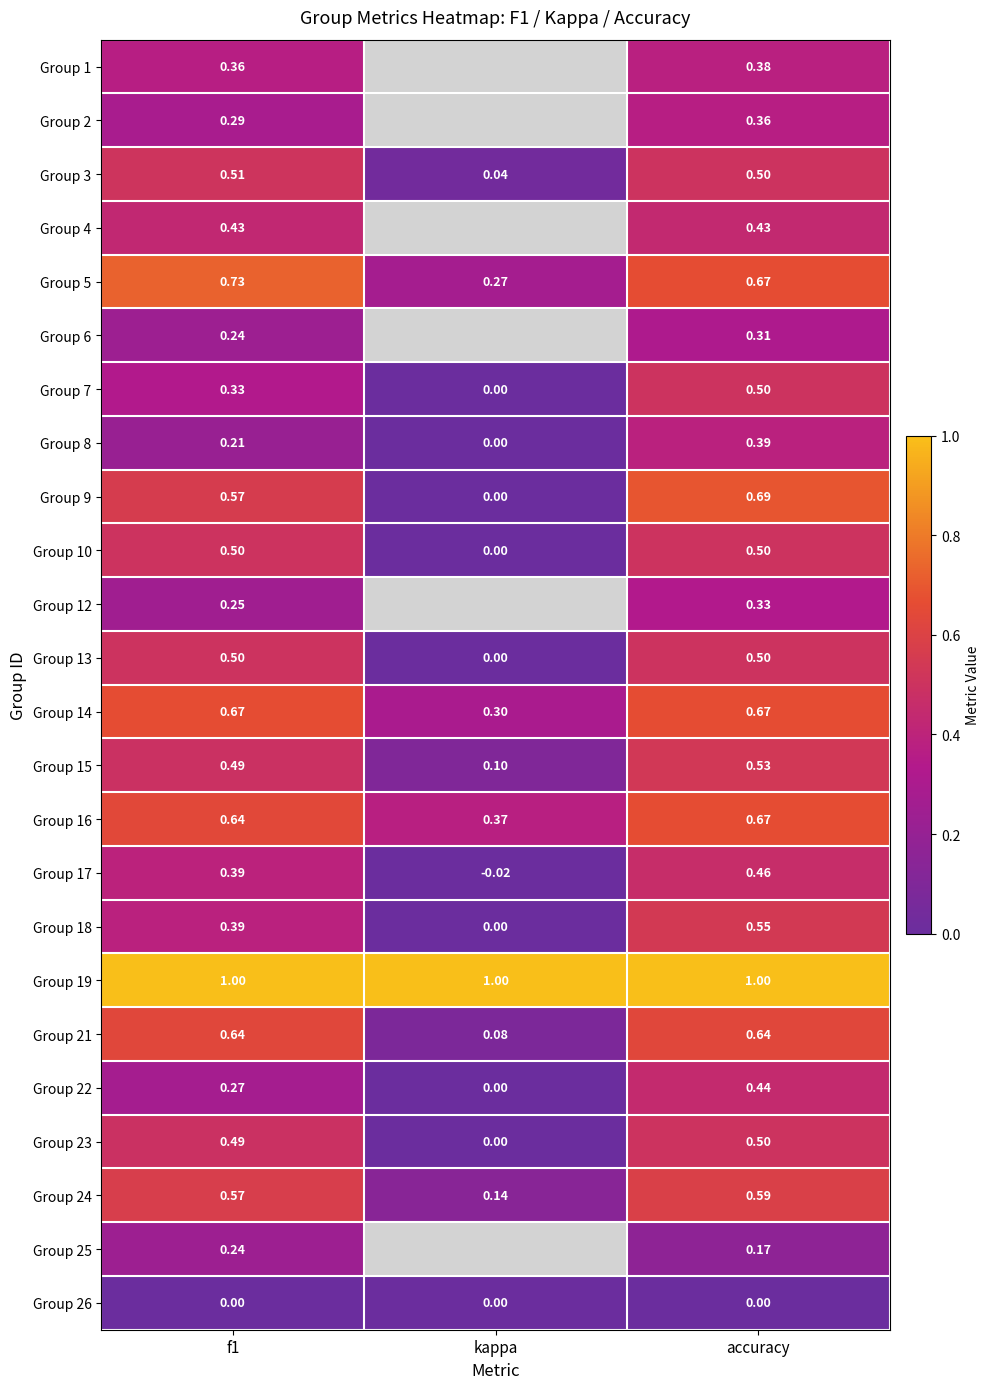

At which label does Group 21 reach its minimum?

kappa